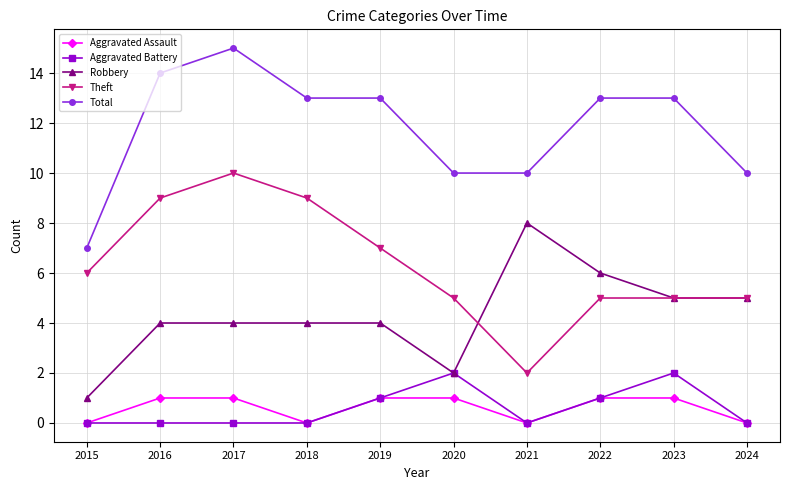

Which series changed the most between 2017 and 2018?

Total